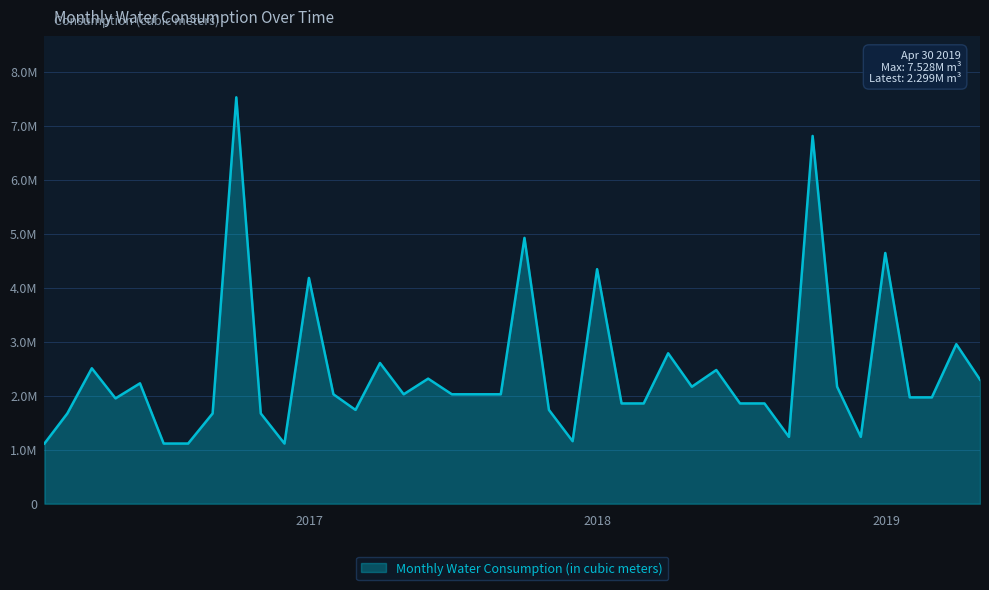

Does the chart have visible grid lines?

Yes